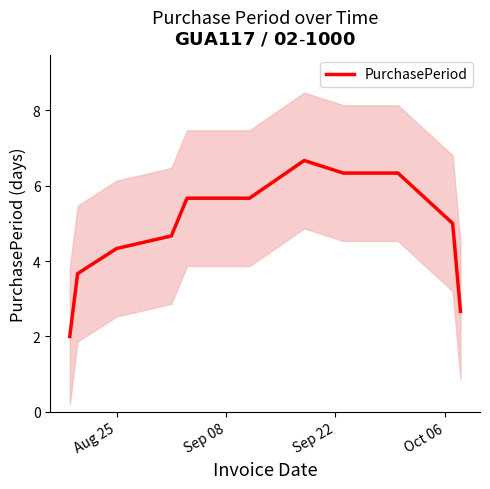

Count the number of data series in this chart.

1